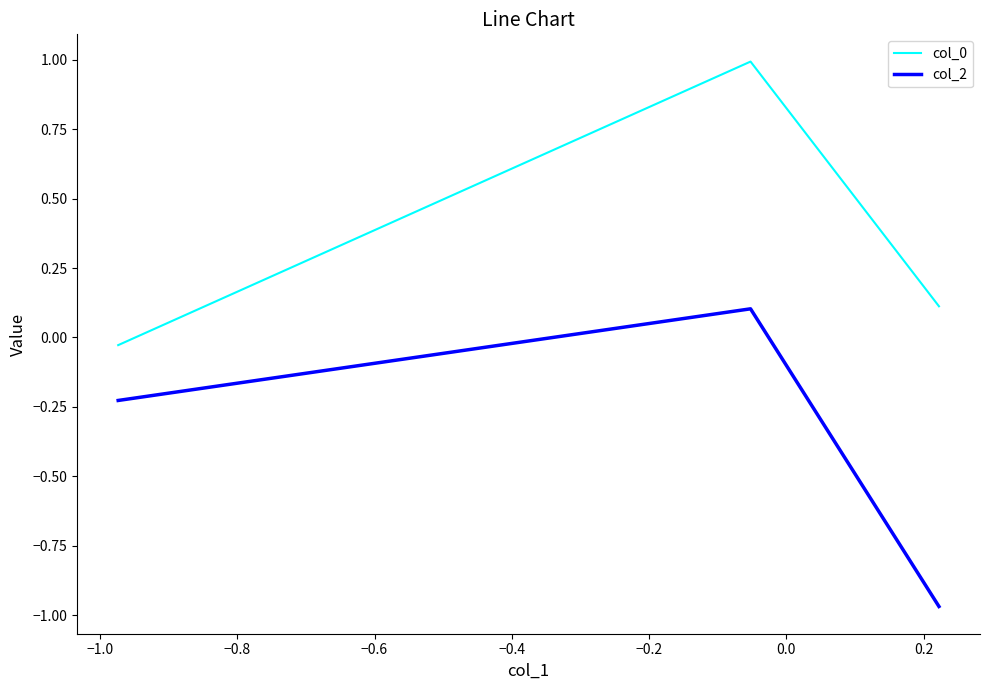

What is the maximum value shown in the chart?

1.0